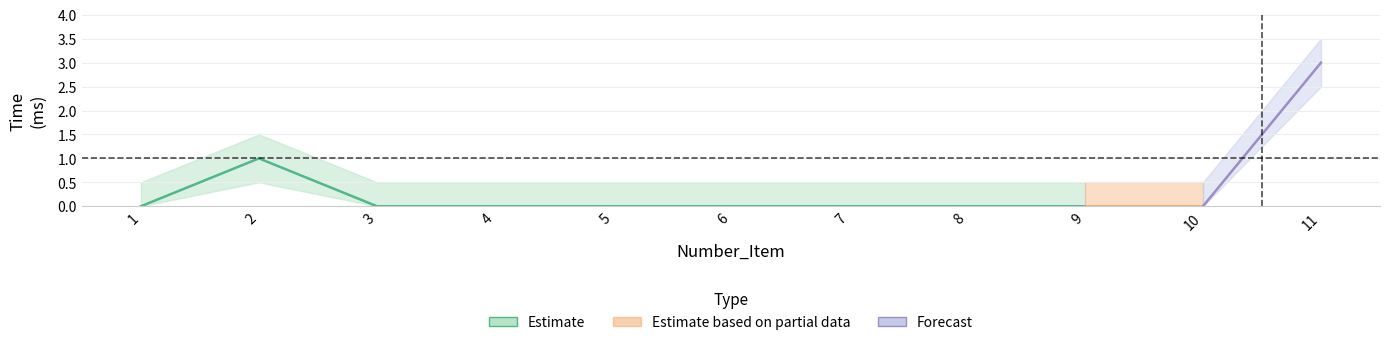

True or false: lower_band and upper_band intersect in this chart.

False